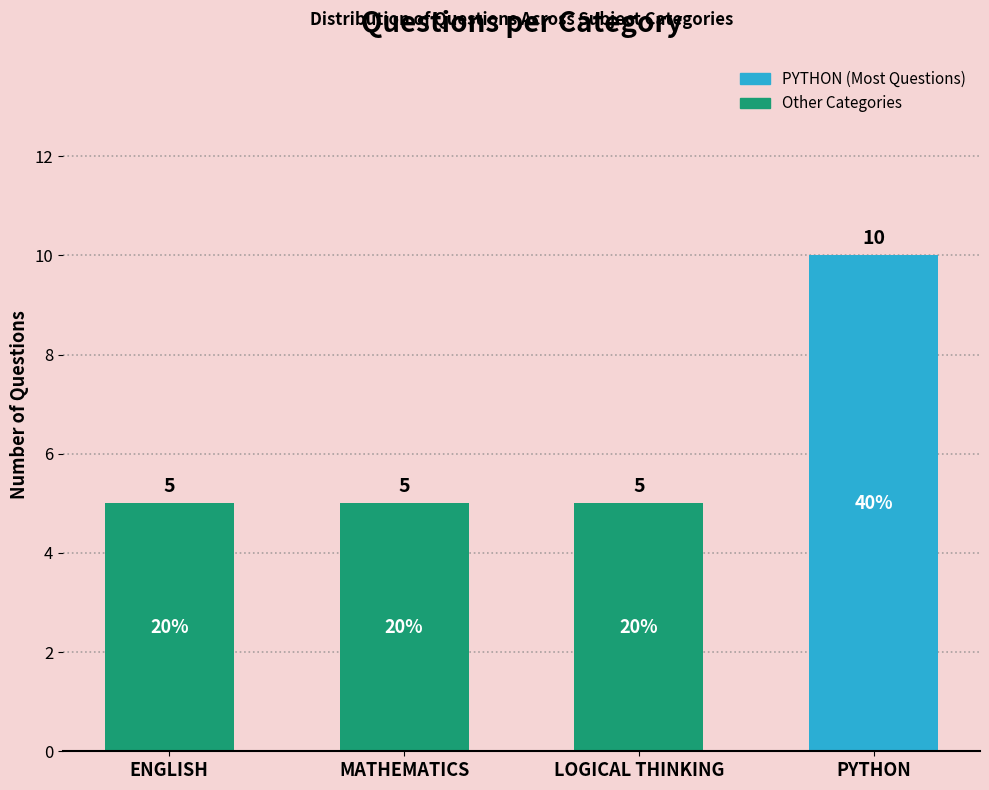

What is the sum of all values?

25